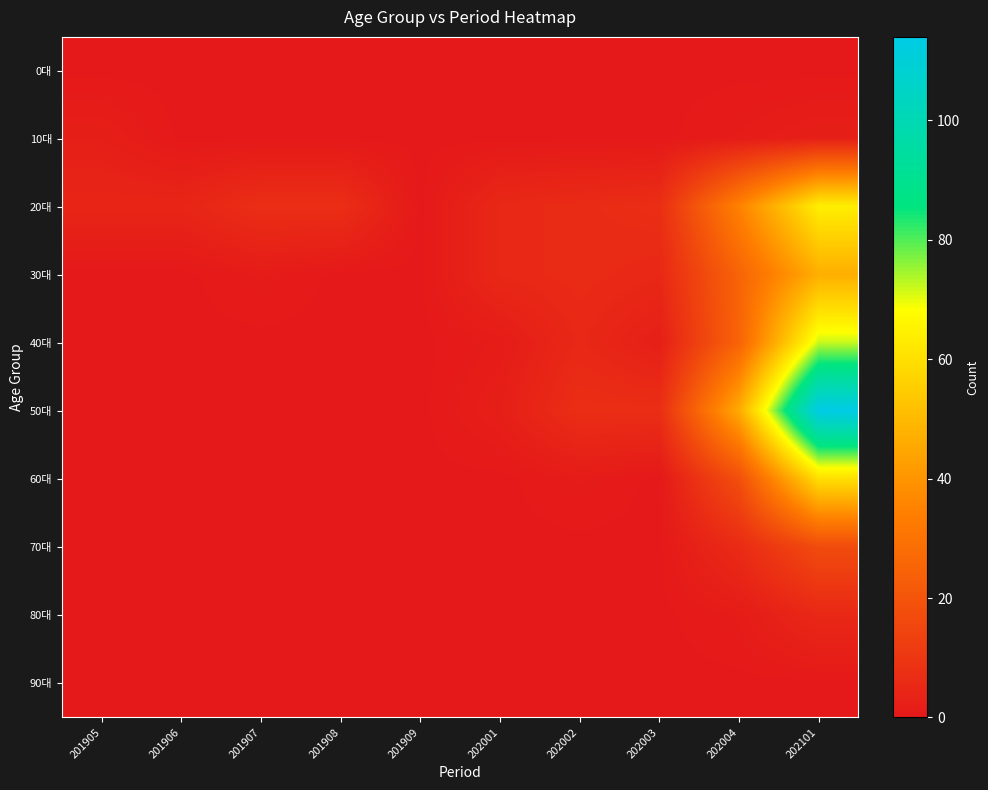

Reading right to left, what are all the values shown in this chart?

0대: 202101=0	202004=0	202003=0	202002=0	202001=0	201909=0	201908=0	201907=0	201906=0	201905=0
10대: 202101=2	202004=1	202003=0	202002=0	202001=0	201909=0	201908=0	201907=0	201906=0	201905=2
20대: 202101=64	202004=35	202003=7	202002=6	202001=5	201909=0	201908=7	201907=7	201906=4	201905=4
30대: 202101=47	202004=25	202003=5	202002=6	202001=5	201909=0	201908=0	201907=1	201906=0	201905=0
40대: 202101=72	202004=25	202003=2	202002=5	202001=1	201909=0	201908=0	201907=0	201906=0	201905=0
50대: 202101=114	202004=46	202003=7	202002=7	202001=2	201909=0	201908=0	201907=0	201906=0	201905=0
60대: 202101=60	202004=18	202003=0	202002=1	202001=0	201909=0	201908=0	201907=0	201906=0	201905=0
70대: 202101=17	202004=6	202003=0	202002=0	202001=0	201909=0	201908=0	201907=0	201906=0	201905=0
80대: 202101=5	202004=1	202003=0	202002=0	202001=0	201909=0	201908=0	201907=0	201906=0	201905=0
90대: 202101=0	202004=0	202003=0	202002=0	202001=0	201909=0	201908=0	201907=0	201906=0	201905=0